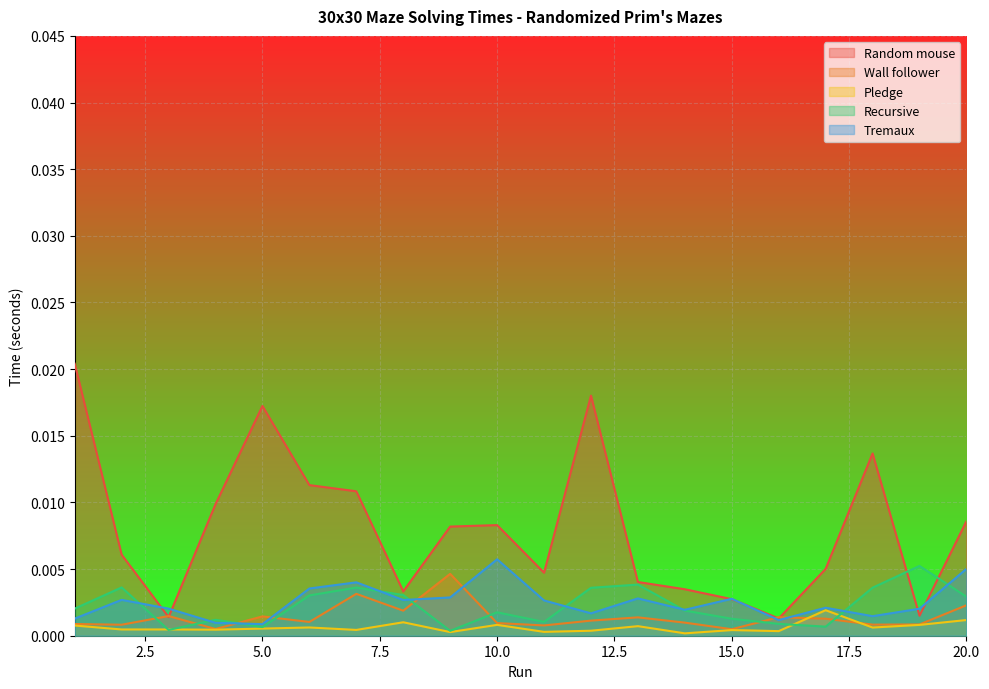

What are all the series names shown in the legend?

Random mouse, Wall follower, Pledge, Recursive, Tremaux